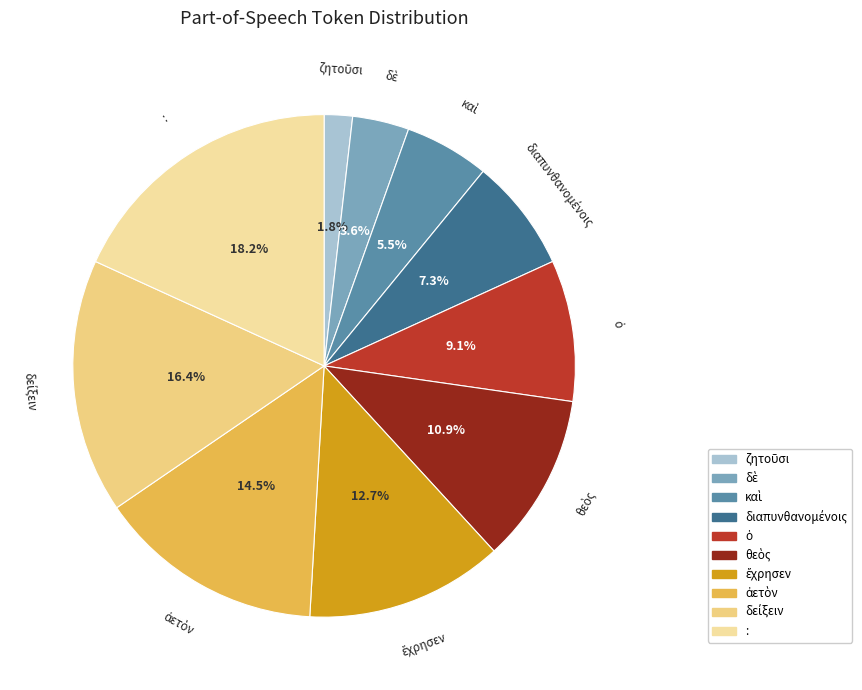

What is the largest slice in the pie chart?

: